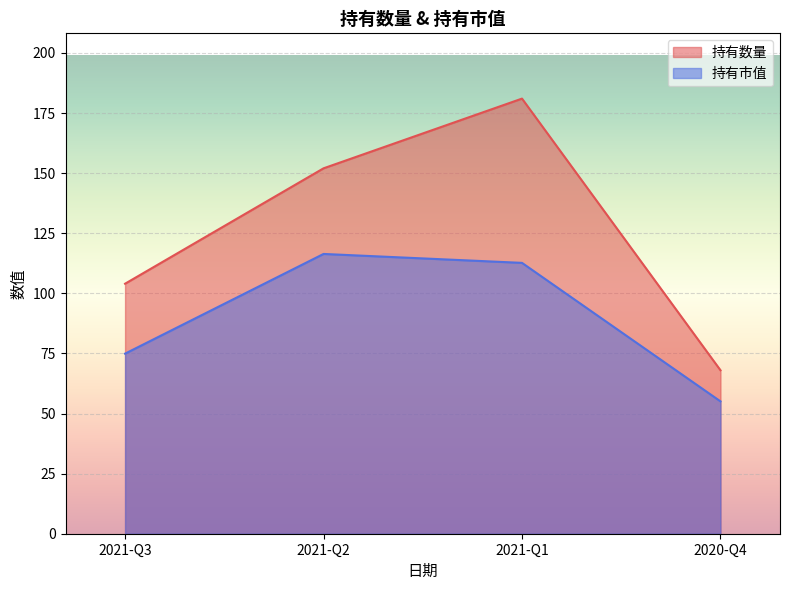

Does the chart display data point markers on the line(s)?

No